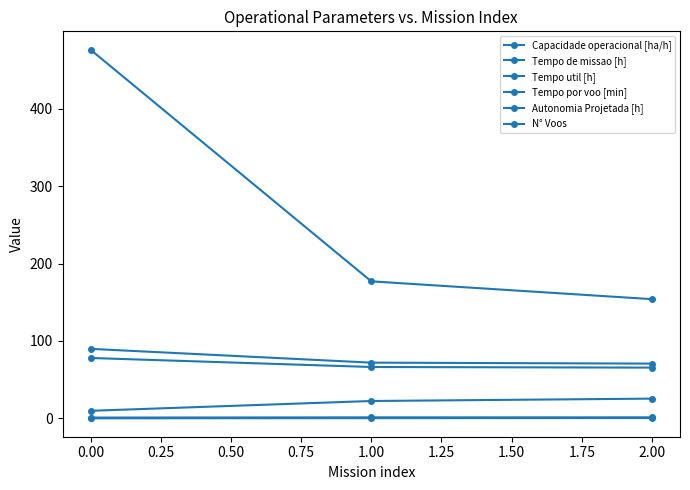

Which series has the largest total across all categories?

N° Voos